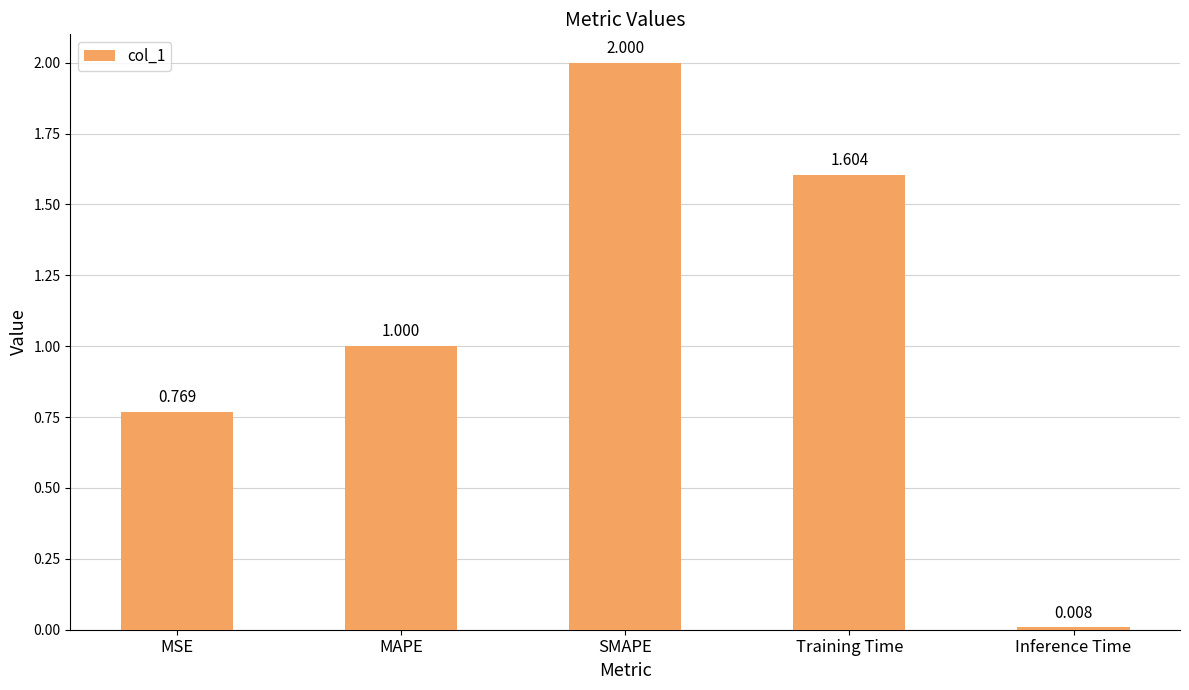

Which has a higher value, MSE or SMAPE?

SMAPE